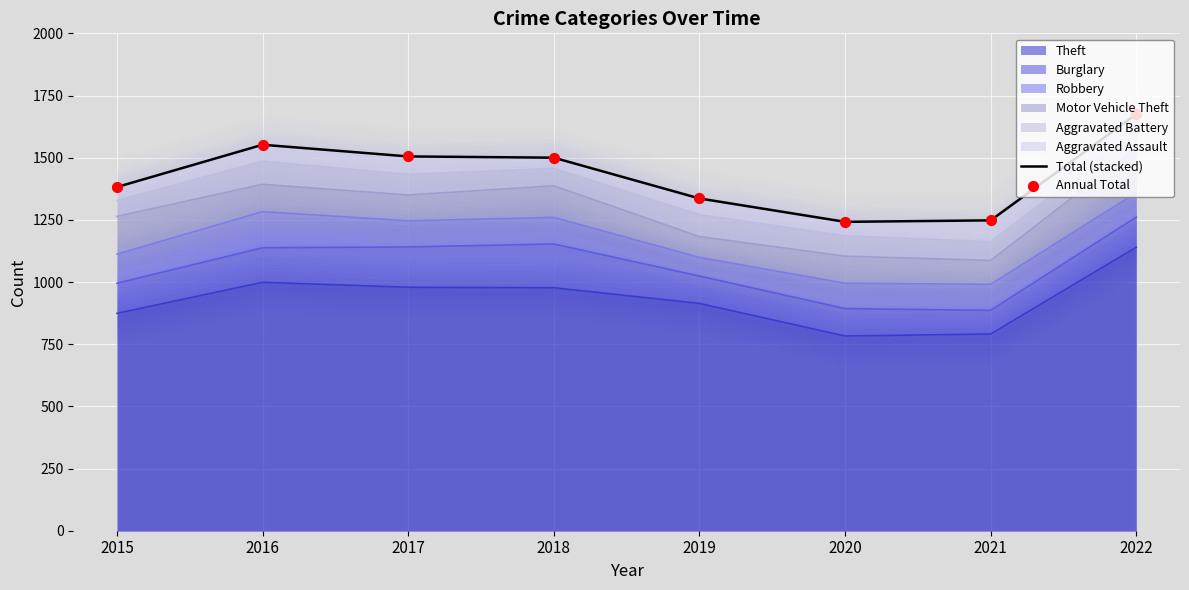

Which series has the widest spread of Y values?

Total (stacked)